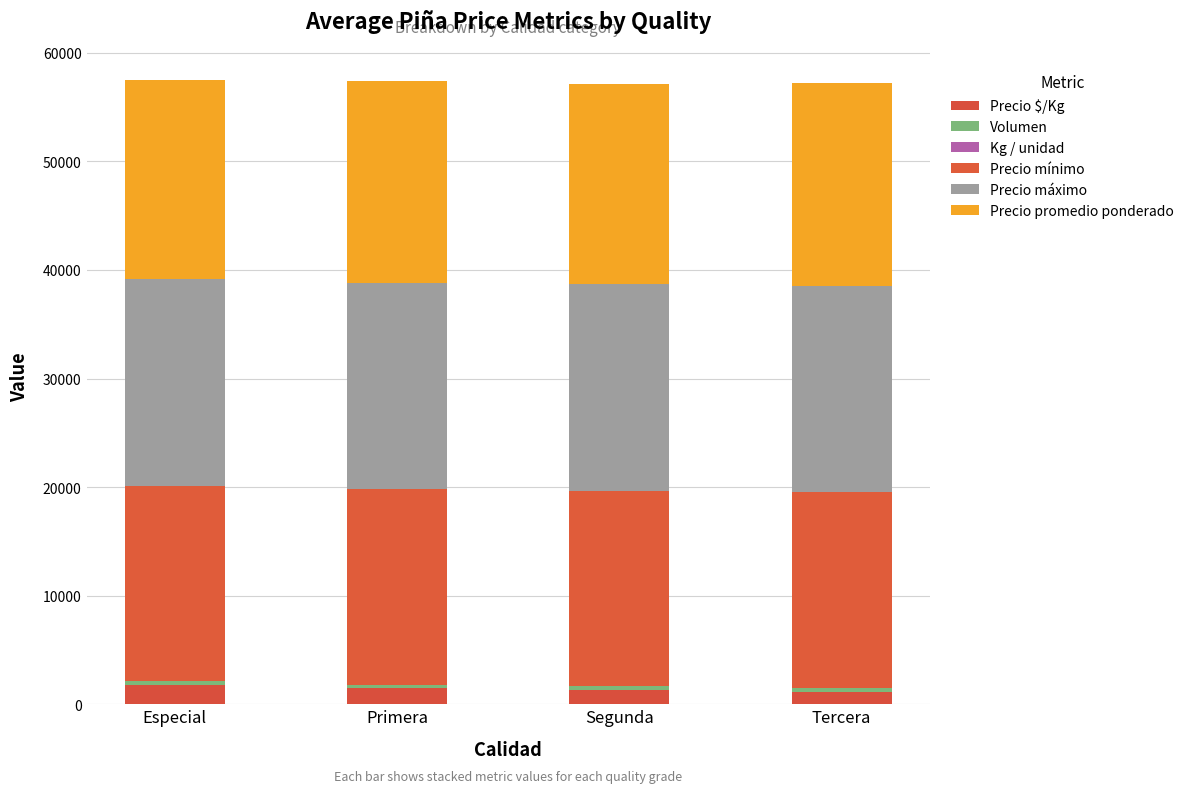

What position from the left is Segunda?

3